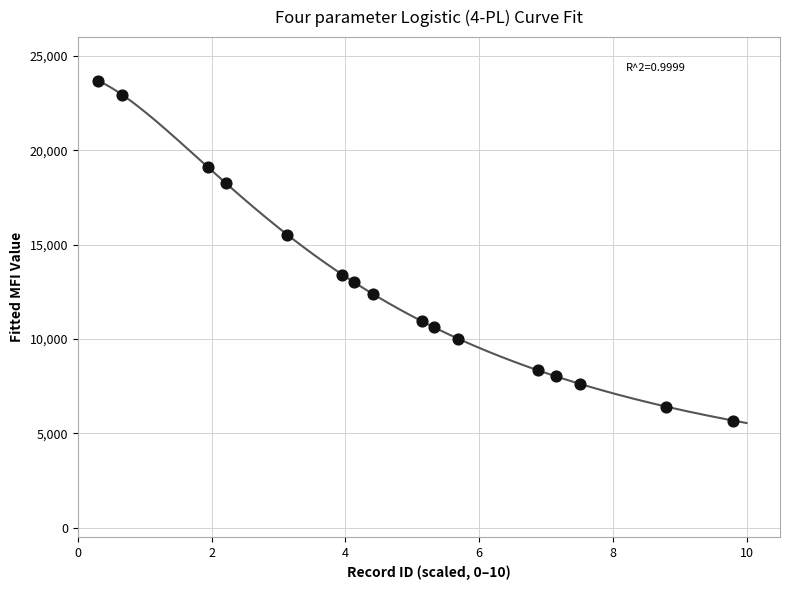

What is the range of X values (max minus min)?

9.5